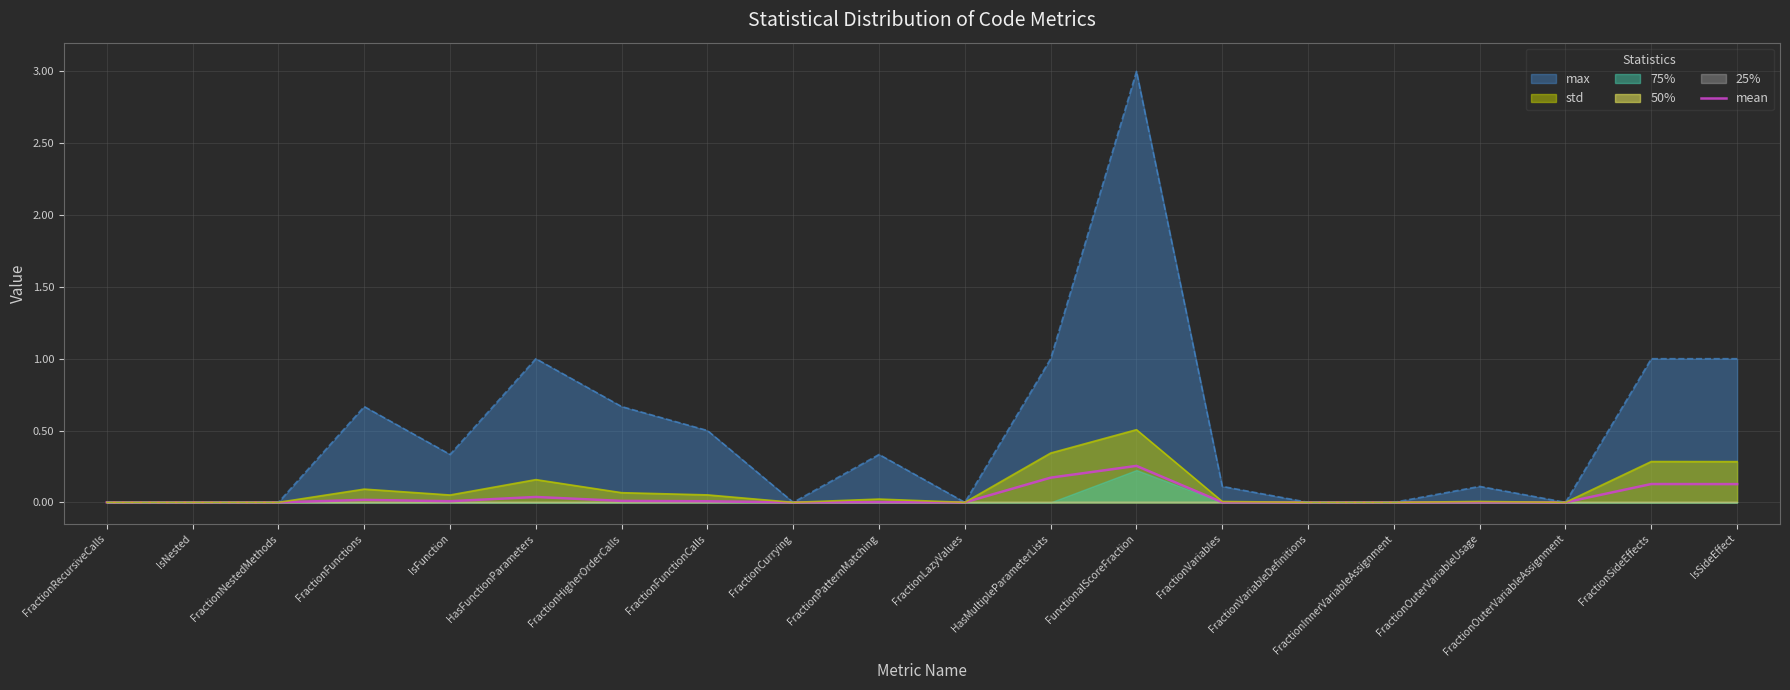

Reading left to right, extract all data points from this chart.

FractionRecursiveCalls=0.0	IsNested=0.0	FractionNestedMethods=0.0	FractionFunctions=0.0	IsFunction=0.0	HasFunctionParameters=0.0	FractionHigherOrderCalls=0.0	FractionFunctionCalls=0.0	FractionCurrying=0.0	FractionPatternMatching=0.0	FractionLazyValues=0.0	HasMultipleParameterLists=0.2	FunctionalScoreFraction=0.3	FractionVariables=0.0	FractionVariableDefinitions=0.0	FractionInnerVariableAssignment=0.0	FractionOuterVariableUsage=0.0	FractionOuterVariableAssignment=0.0	FractionSideEffects=0.1	IsSideEffect=0.1